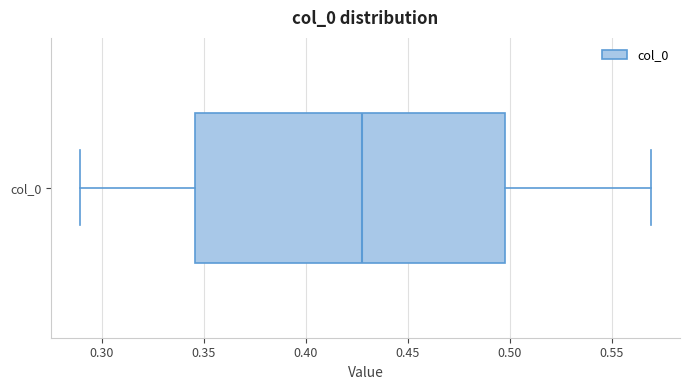

Read this box plot against the x-axis: the position of the median line, the range covered by the box, and the ends of both whiskers. The values are not printed on the chart, so give them approximately, as read against the axis.

median 0.425, box 0.345 to 0.500, whiskers 0.290 to 0.570